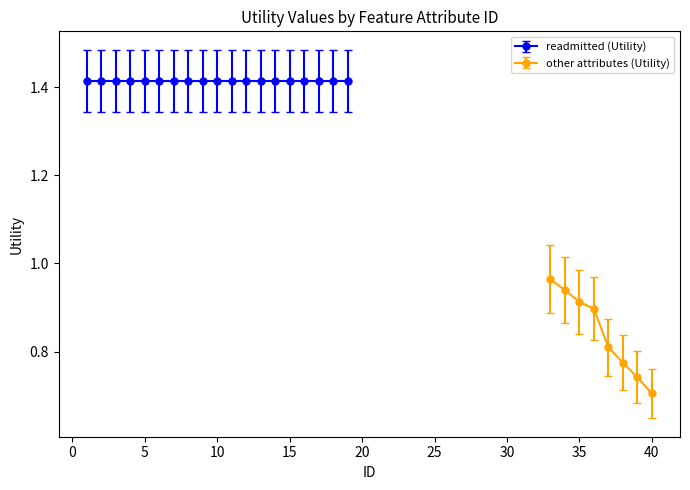

How many lines are shown in the chart?

2